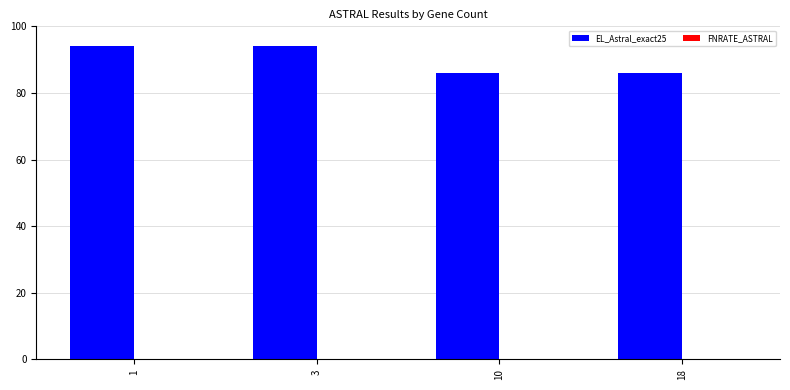

What is the difference between the values at 18 and 1?

8